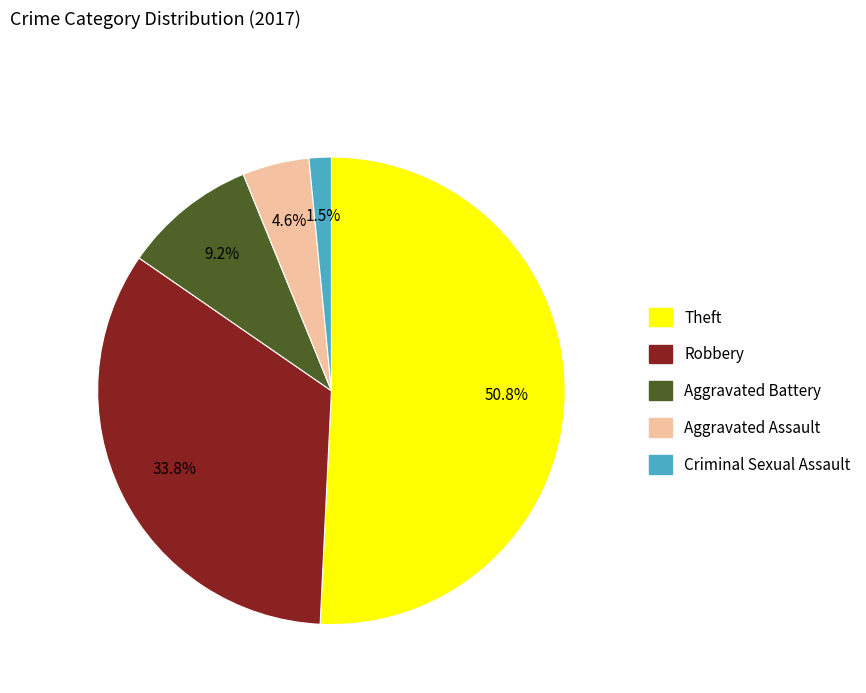

Which category has the smallest portion of the pie?

Criminal Sexual Assault